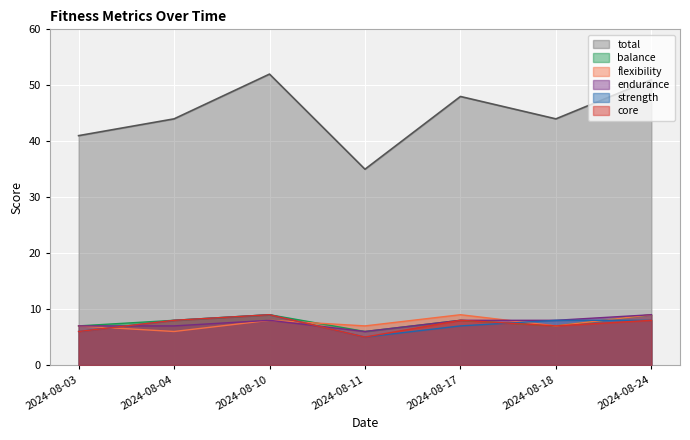

Reading left to right, what are all the values shown in this chart?

total: 2024-08-03=41	2024-08-04=44	2024-08-10=52	2024-08-11=35	2024-08-17=48	2024-08-18=44	2024-08-24=51
strength: 2024-08-03=6	2024-08-04=8	2024-08-10=9	2024-08-11=5	2024-08-17=7	2024-08-18=8	2024-08-24=8
core: 2024-08-03=6	2024-08-04=8	2024-08-10=9	2024-08-11=5	2024-08-17=8	2024-08-18=7	2024-08-24=8
balance: 2024-08-03=7	2024-08-04=8	2024-08-10=9	2024-08-11=6	2024-08-17=8	2024-08-18=7	2024-08-24=9
flexibility: 2024-08-03=7	2024-08-04=6	2024-08-10=8	2024-08-11=7	2024-08-17=9	2024-08-18=7	2024-08-24=9
endurance: 2024-08-03=7	2024-08-04=7	2024-08-10=8	2024-08-11=6	2024-08-17=8	2024-08-18=8	2024-08-24=9